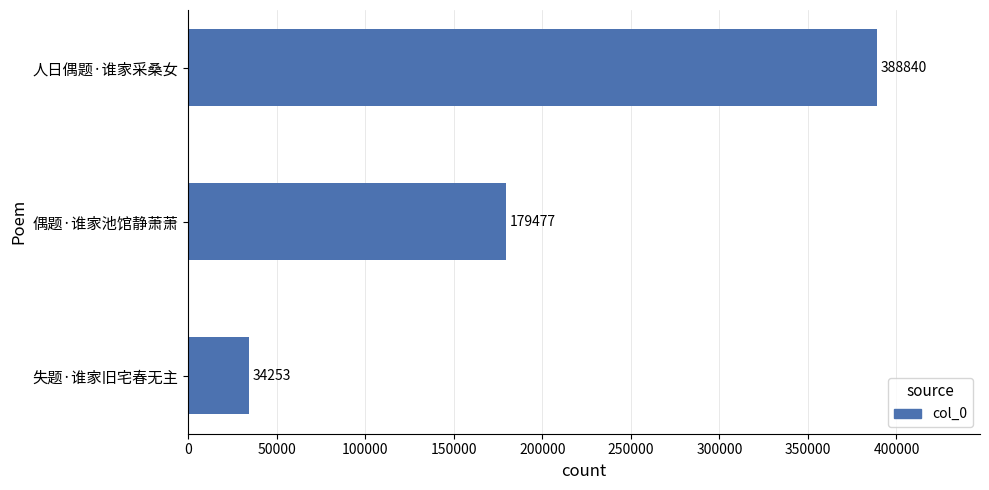

Reading top to bottom, what are all the values shown in this chart?

388840	179477	34253